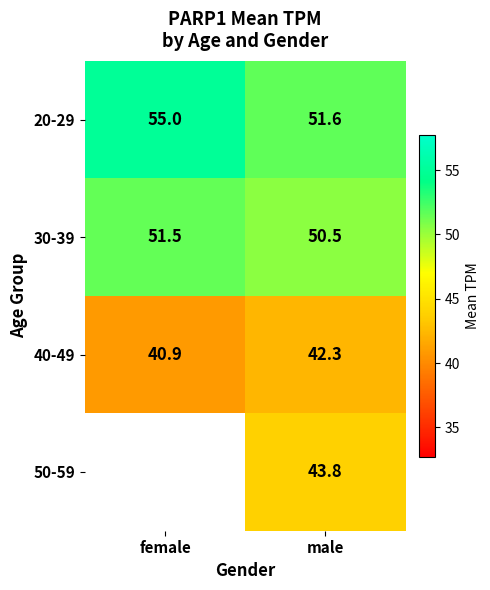

What is the maximum value shown in the chart?

55.0